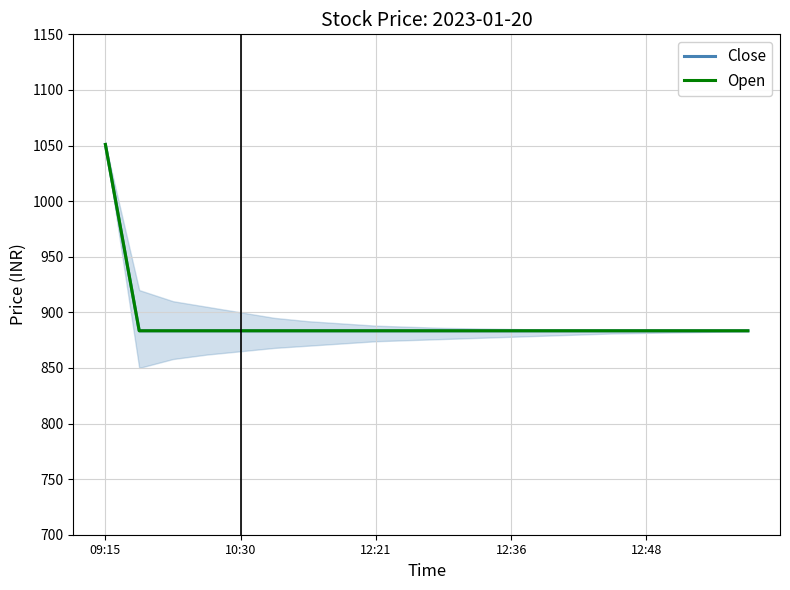

Is this an area chart (filled region under the line)?

Yes